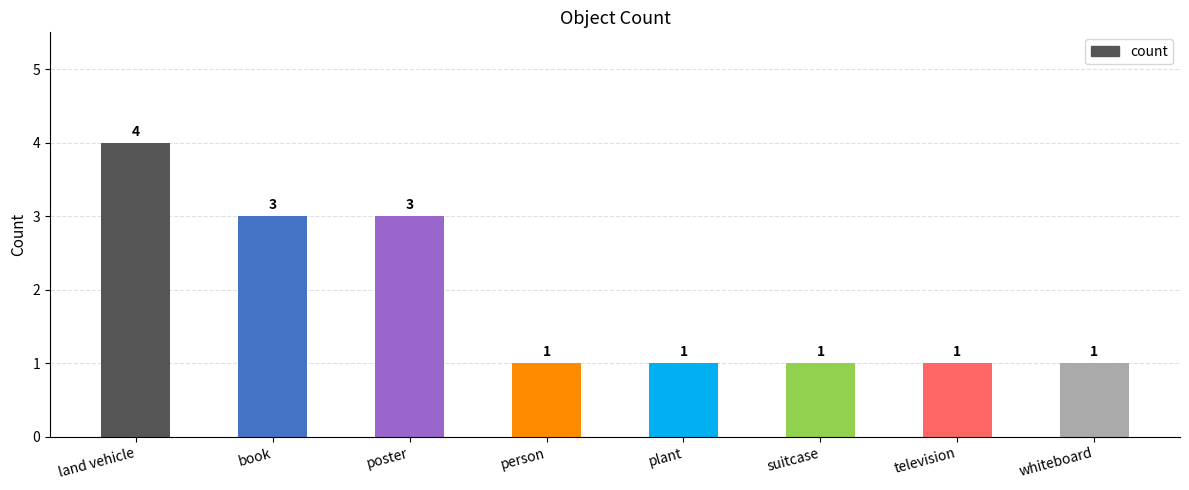

How many bars are there in total?

8